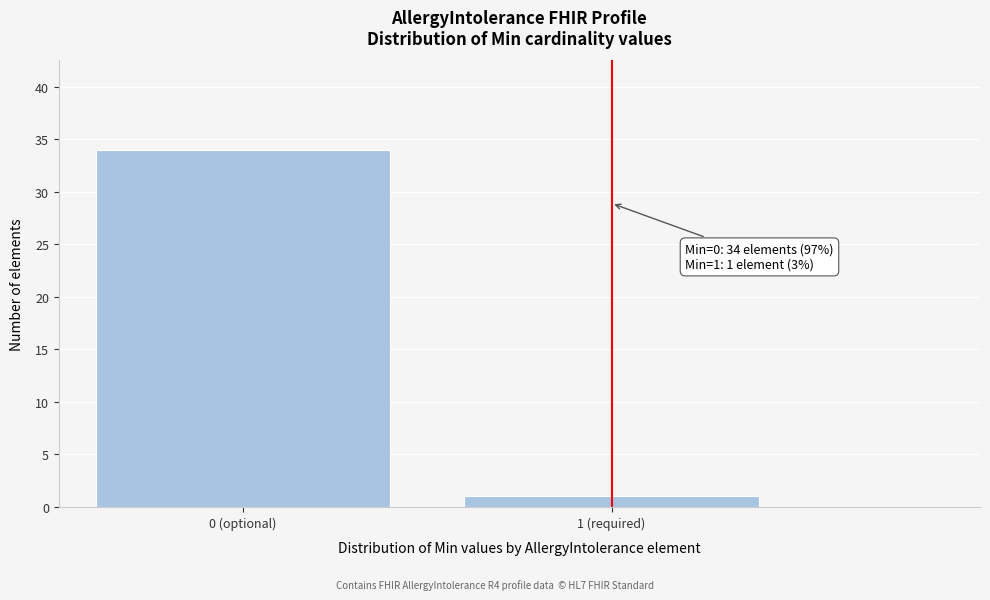

Reading right to left, list all the values displayed in this chart.

1	34